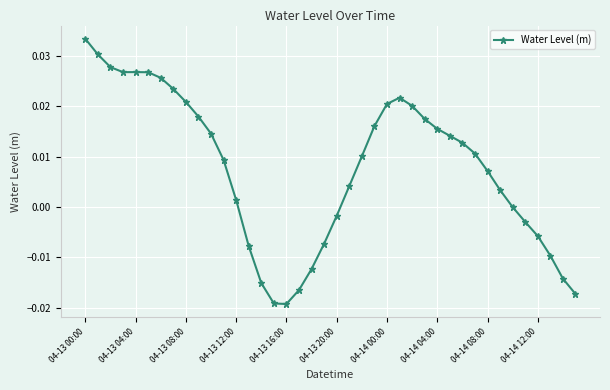

How many series are shown in this chart?

1